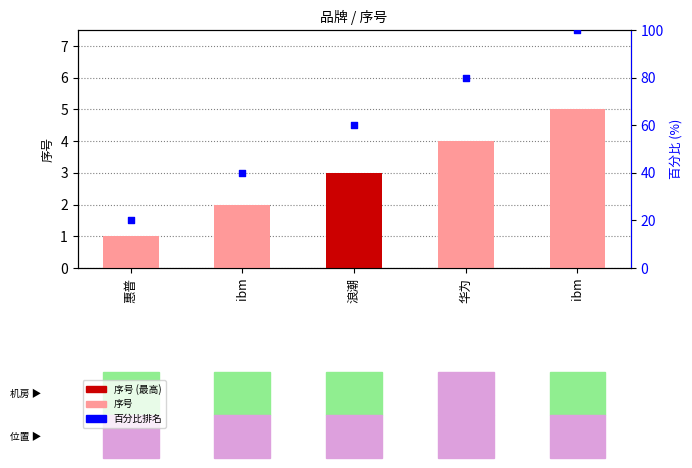

Between 惠普 and 华为, which is larger?

华为